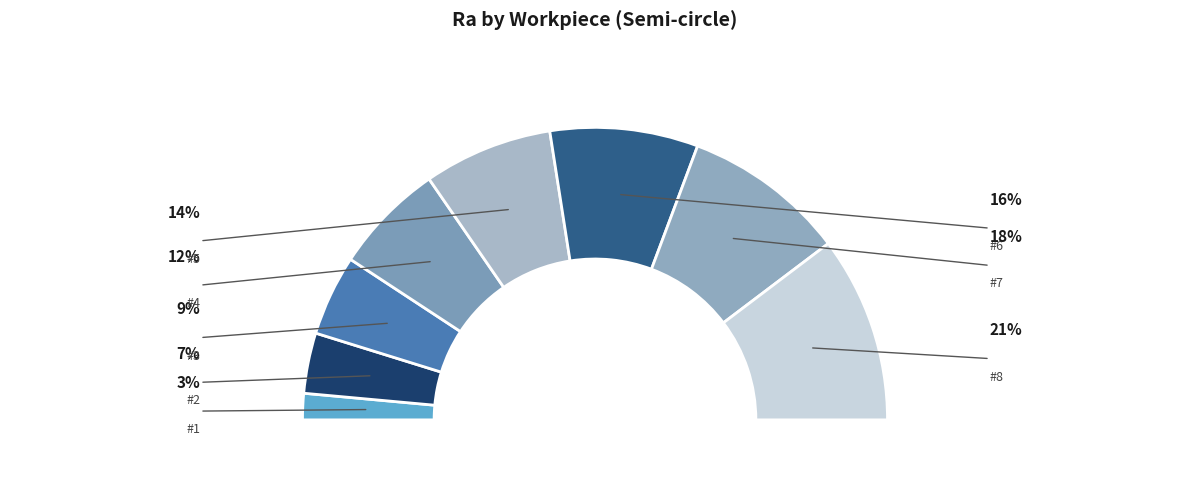

Approximately how many times larger is the value at #1 compared to #2?

0.4